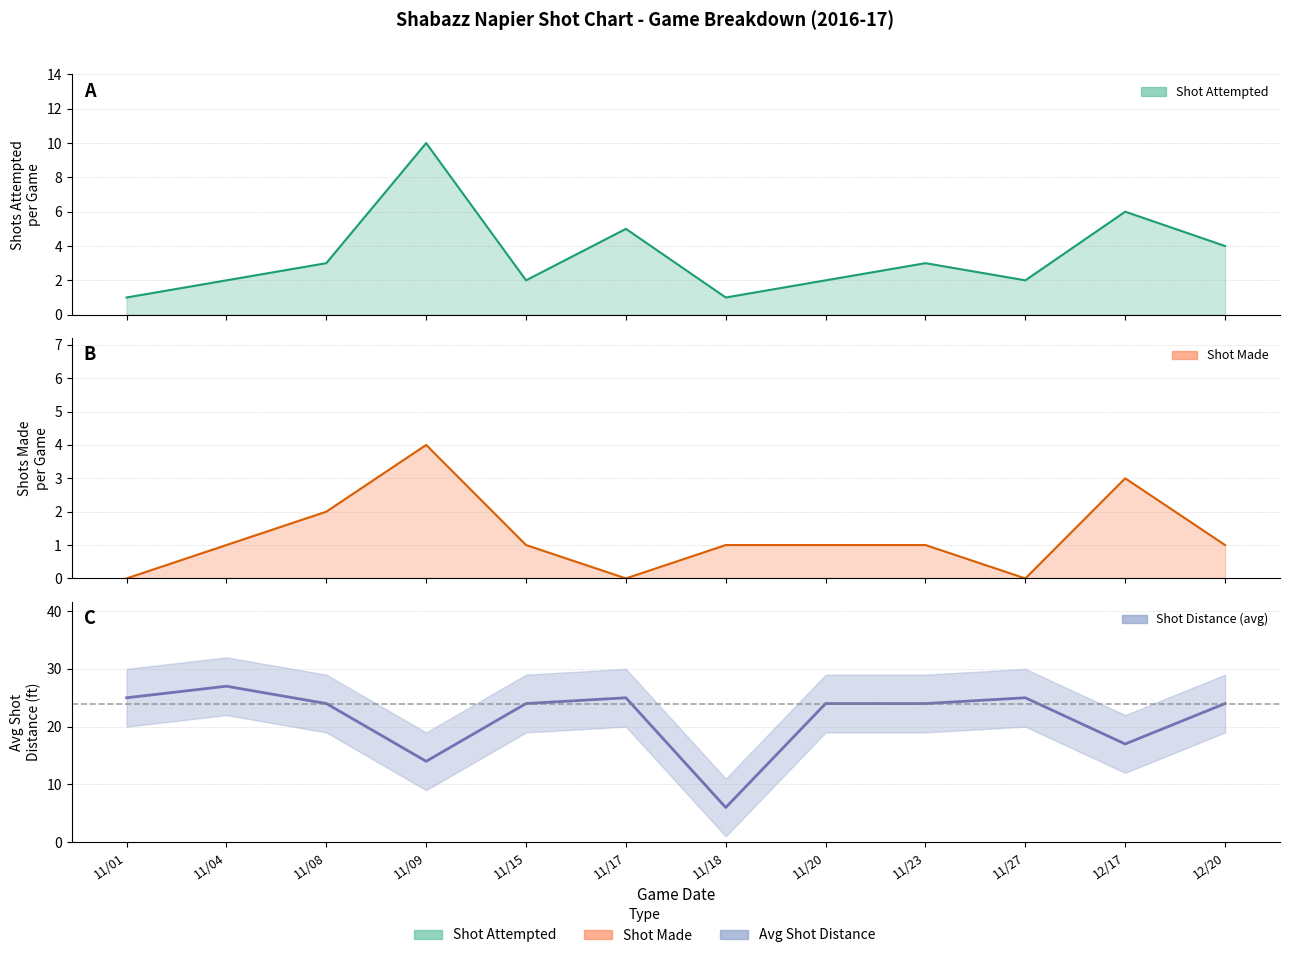

Rank the series by their maximum value, from lowest to highest.

Shot Made, Shot Attempted, Shot Distance (avg)